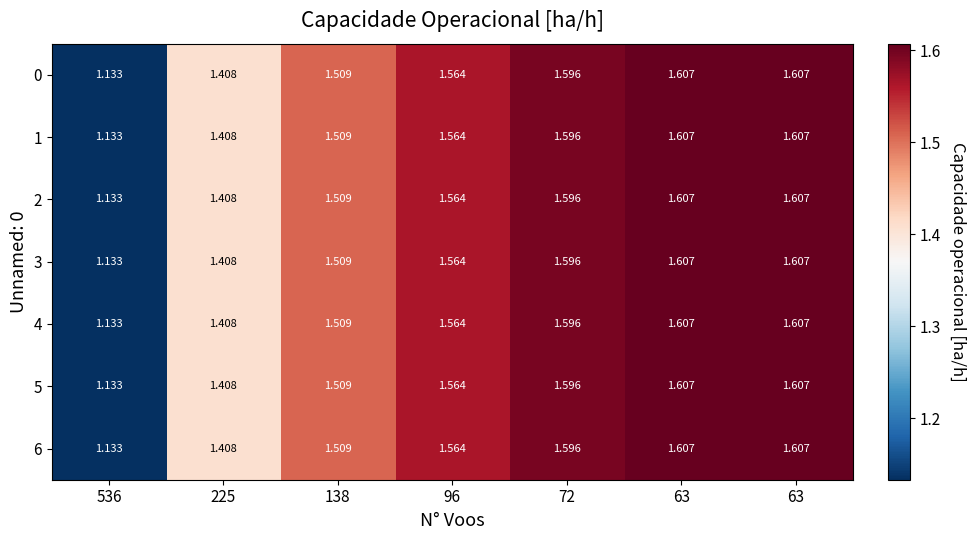

Count the number of data series in this chart.

7